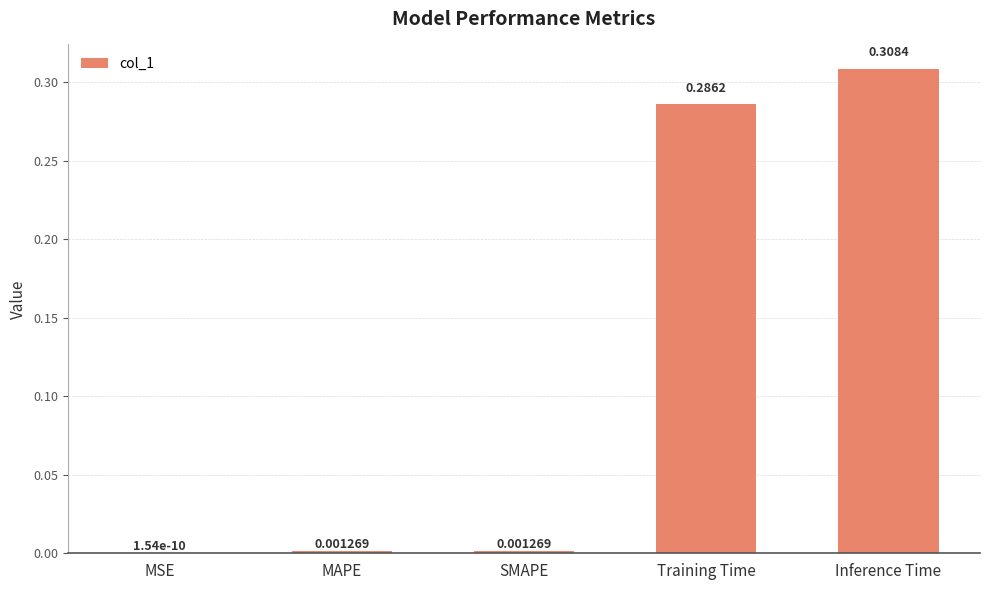

Between MSE and SMAPE, which is larger?

SMAPE